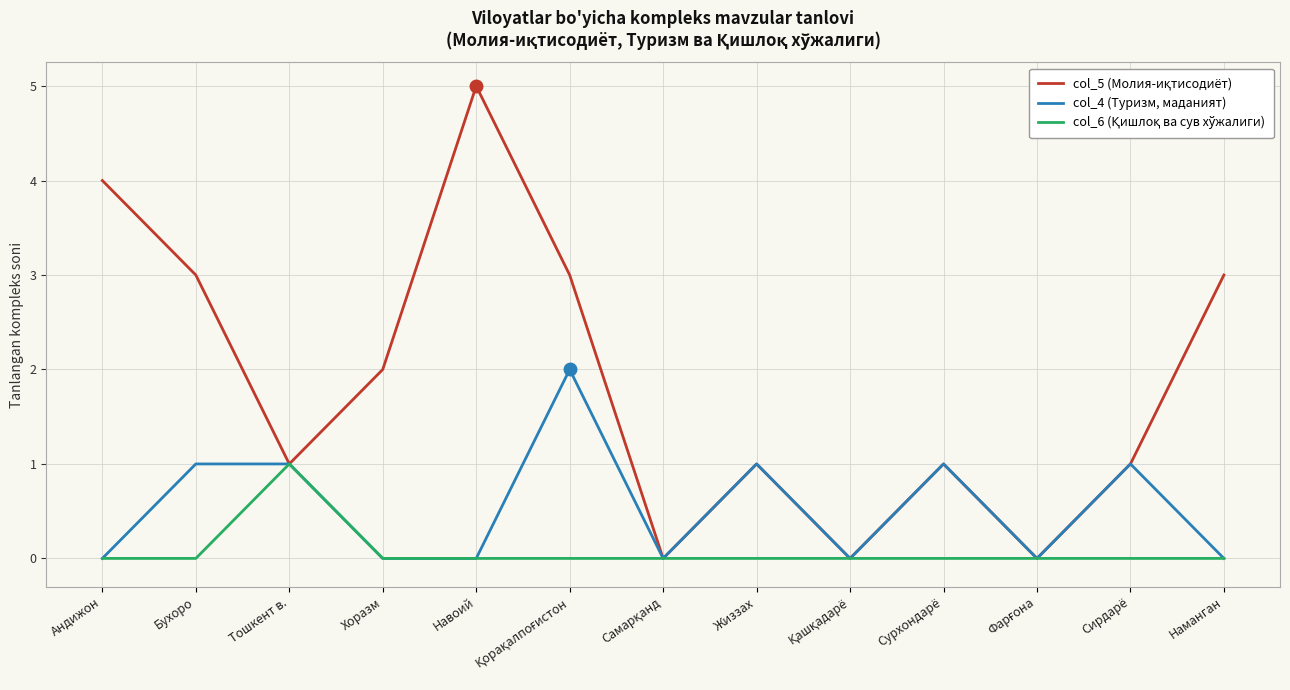

What is the greatest value displayed?

5